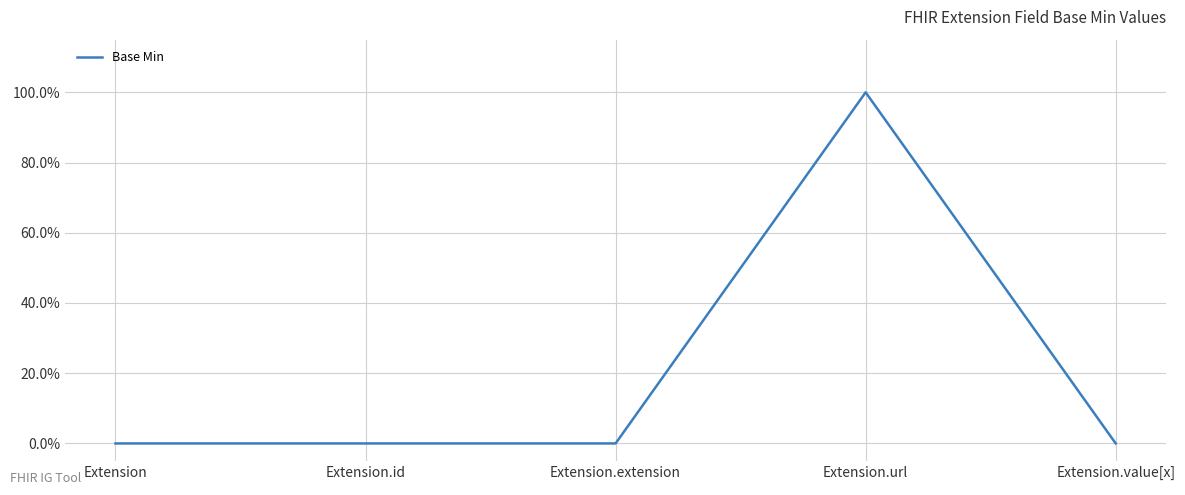

At which category does the chart reach its peak across all series?

Extension.url